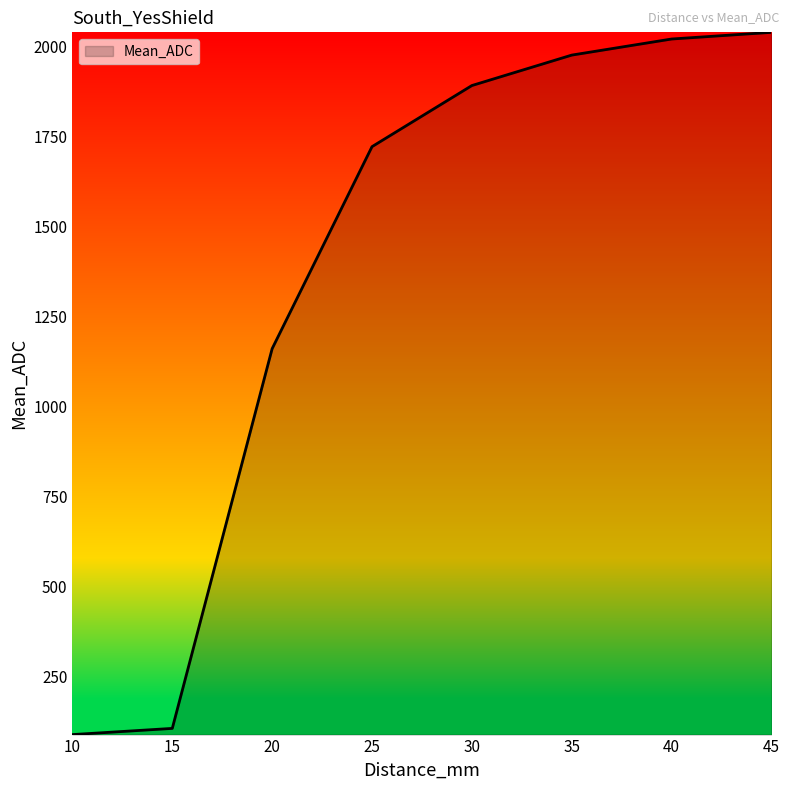

Is it true that the value at 40 is 2020.1?

True